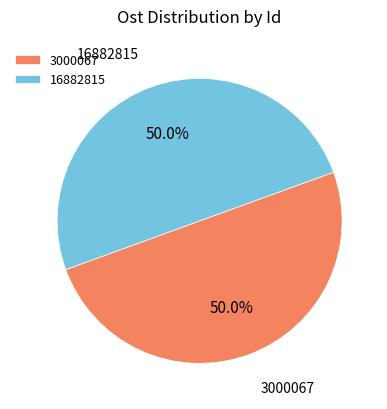

To the nearest percent, what is the average slice percentage?

50%